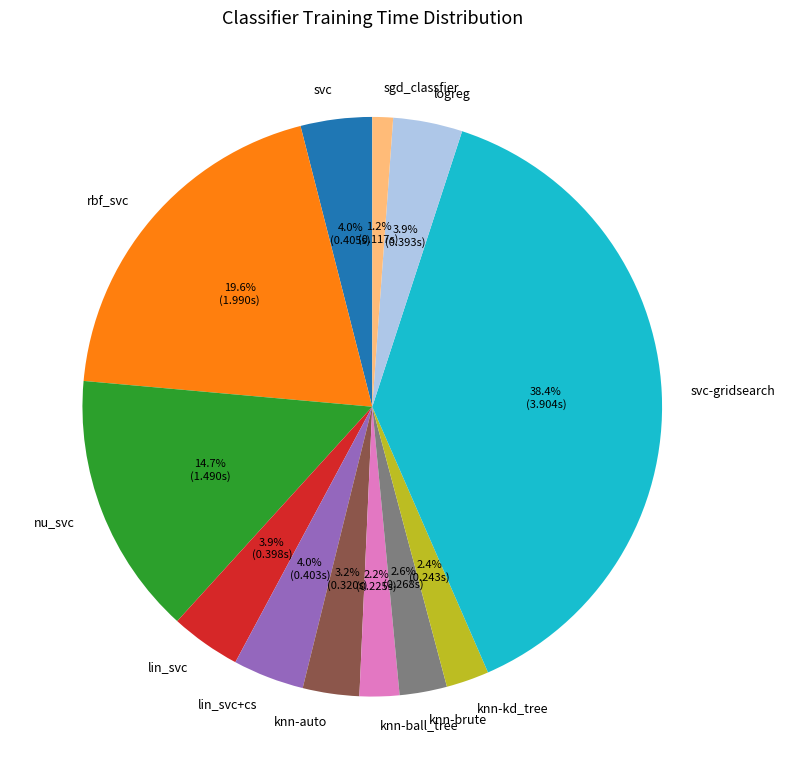

The svc slice represents 4% of the pie. True or false?

True